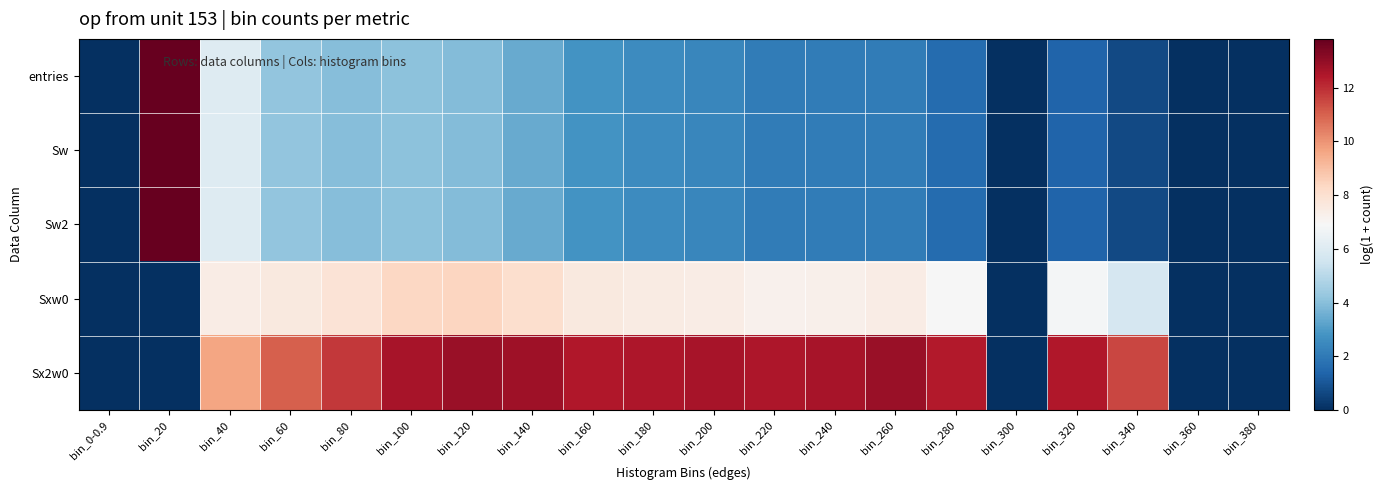

Reading left to right, what are all the values shown in this chart?

entries: bin_0-0.9=0.0	bin_20=13.8	bin_40=6.0	bin_60=4.2	bin_80=4.0	bin_100=4.1	bin_120=3.9	bin_140=3.4	bin_160=2.8	bin_180=2.6	bin_200=2.4	bin_220=2.1	bin_240=2.1	bin_260=2.1	bin_280=1.6	bin_300=0.0	bin_320=1.4	bin_340=0.7	bin_360=0.0	bin_380=0.0
Sw: bin_0-0.9=0.0	bin_20=13.8	bin_40=6.0	bin_60=4.2	bin_80=4.0	bin_100=4.1	bin_120=3.9	bin_140=3.4	bin_160=2.8	bin_180=2.6	bin_200=2.4	bin_220=2.1	bin_240=2.1	bin_260=2.1	bin_280=1.6	bin_300=0.0	bin_320=1.4	bin_340=0.7	bin_360=0.0	bin_380=0.0
Sw2: bin_0-0.9=0.0	bin_20=13.8	bin_40=6.0	bin_60=4.2	bin_80=4.0	bin_100=4.1	bin_120=3.9	bin_140=3.4	bin_160=2.8	bin_180=2.6	bin_200=2.4	bin_220=2.1	bin_240=2.1	bin_260=2.1	bin_280=1.6	bin_300=0.0	bin_320=1.4	bin_340=0.7	bin_360=0.0	bin_380=0.0
Sxw0: bin_0-0.9=0.0	bin_20=0.0	bin_40=7.4	bin_60=7.6	bin_80=7.8	bin_100=8.3	bin_120=8.4	bin_140=8.1	bin_160=7.6	bin_180=7.5	bin_200=7.4	bin_220=7.2	bin_240=7.3	bin_260=7.4	bin_280=6.9	bin_300=0.0	bin_320=6.8	bin_340=5.8	bin_360=0.0	bin_380=0.0
Sx2w0: bin_0-0.9=0.0	bin_20=0.0	bin_40=9.6	bin_60=11.0	bin_80=11.8	bin_100=12.6	bin_120=12.9	bin_140=12.8	bin_160=12.4	bin_180=12.5	bin_200=12.6	bin_220=12.5	bin_240=12.6	bin_260=12.9	bin_280=12.4	bin_300=0.0	bin_320=12.4	bin_340=11.5	bin_360=0.0	bin_380=0.0